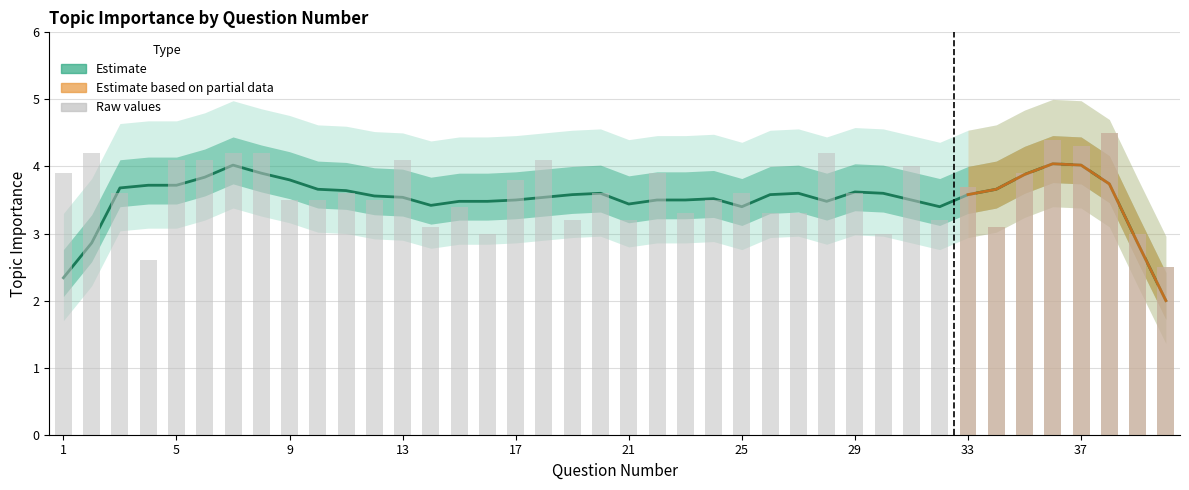

The chart shows a value of 4.1 at 13. True or false?

True